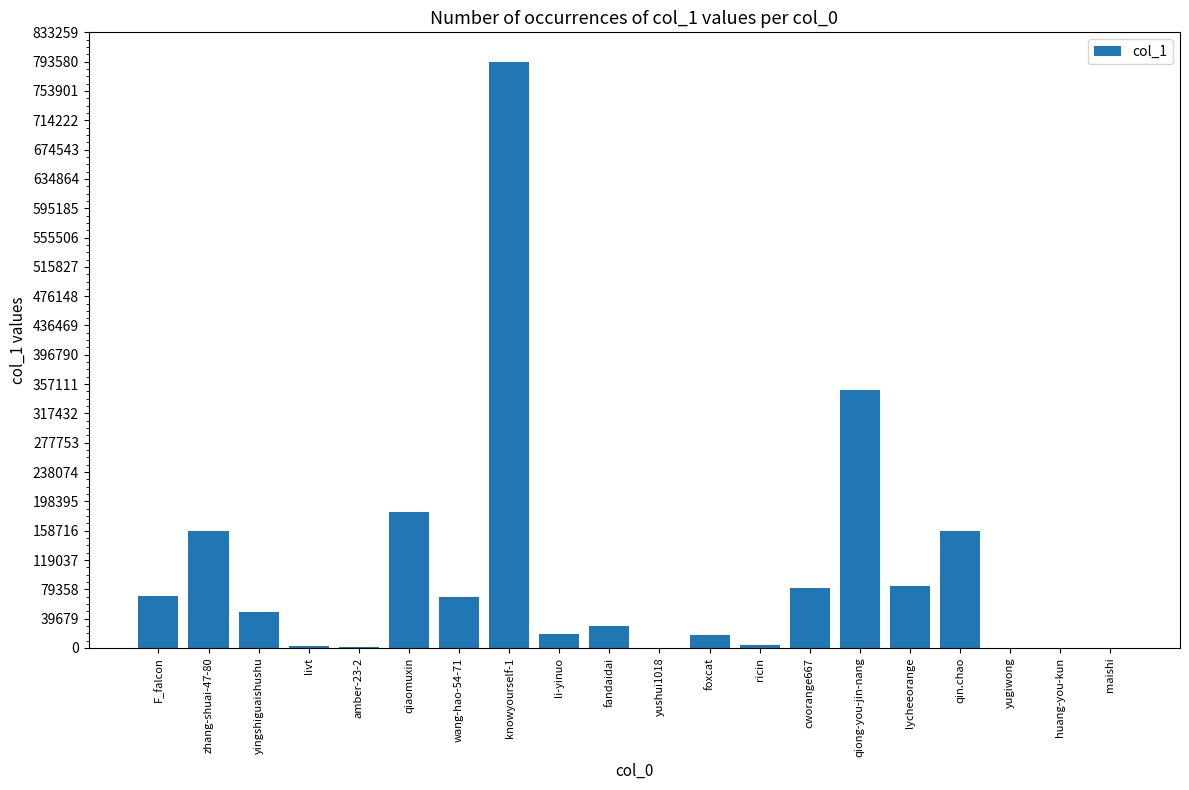

What is the ratio of the value at knowyourself-1 to the value at maishi?

3527.0